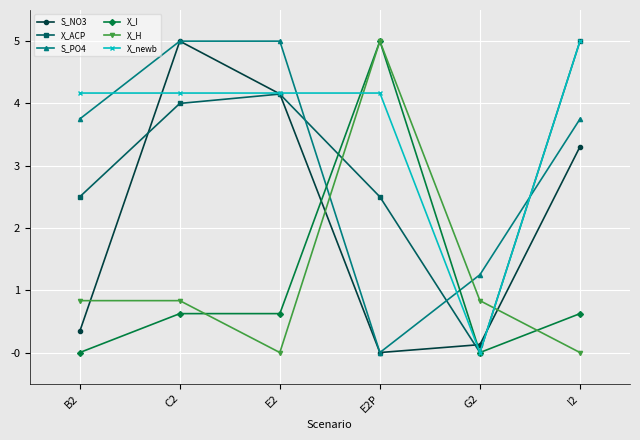

What is the label of the 1st point from the left?

B2